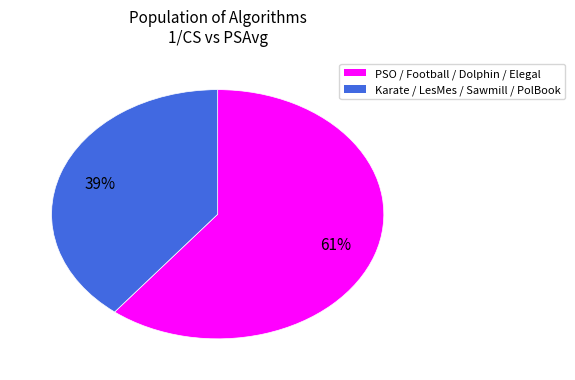

To the nearest percent, what is the average slice percentage?

50%